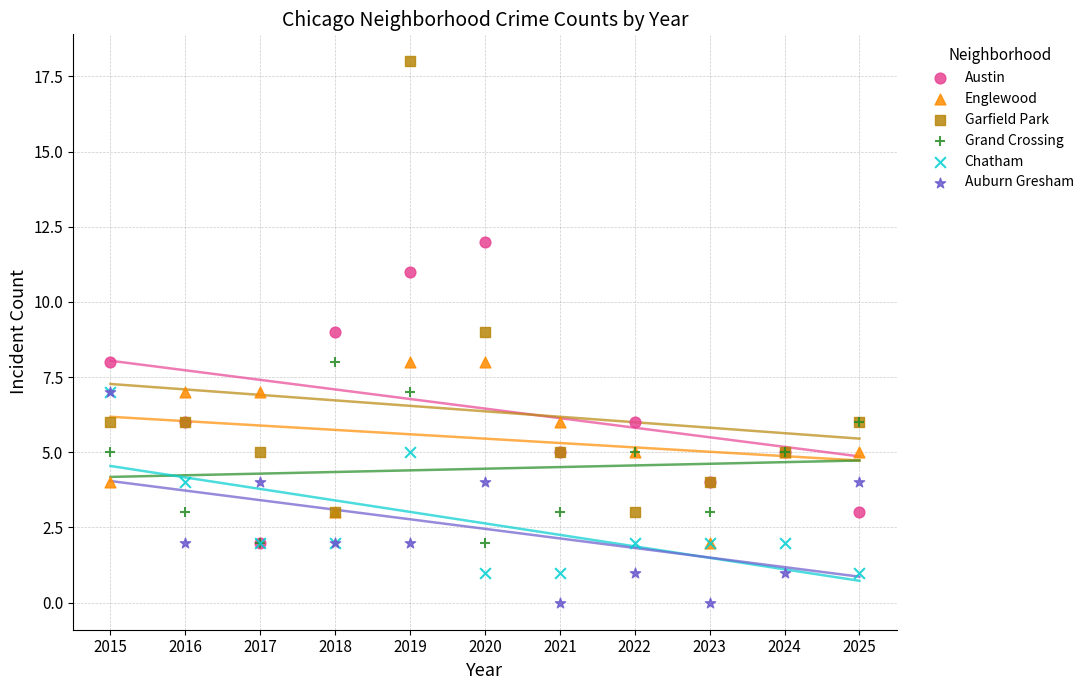

What are all the series names shown in the legend?

Austin, Englewood, Garfield Park, Grand Crossing, Chatham, Auburn Gresham